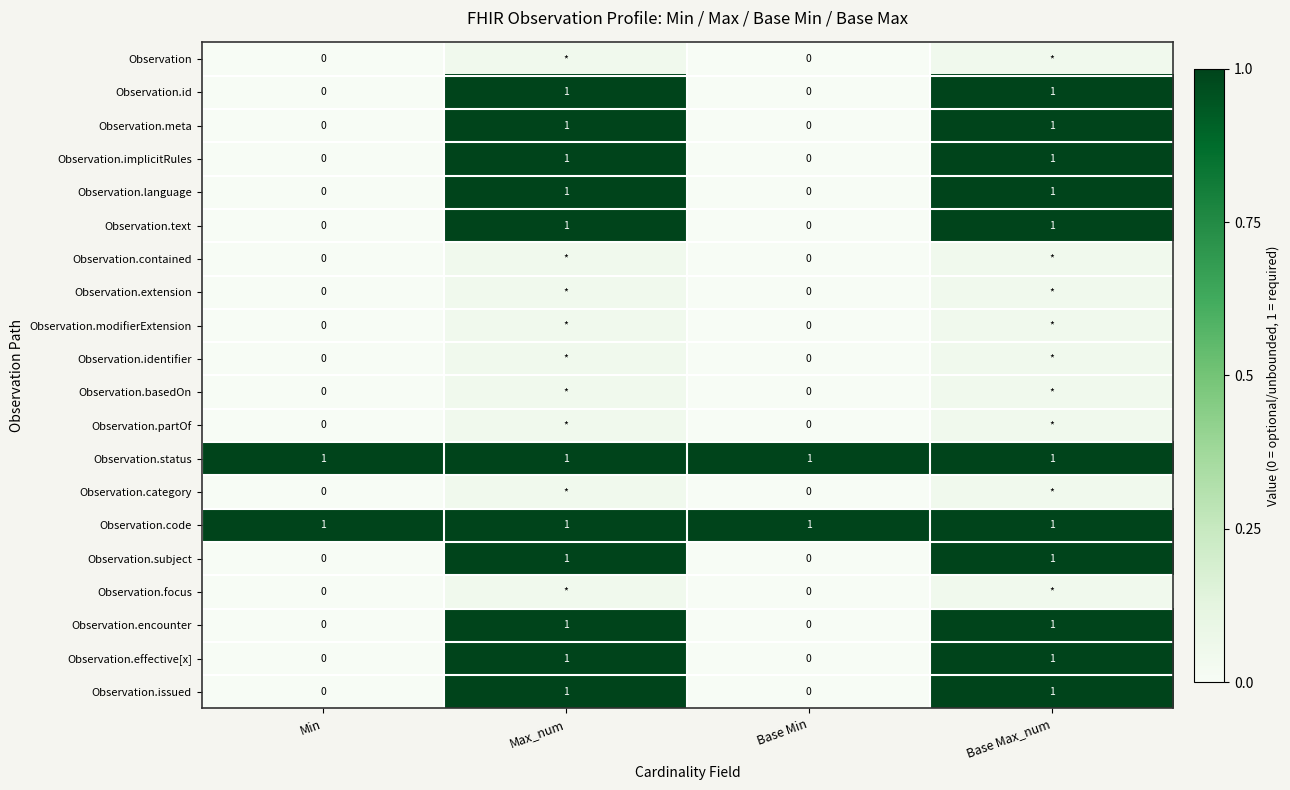

Is the value of Observation.encounter at Base Min greater than the value of Observation.language at Base Max_num?

No